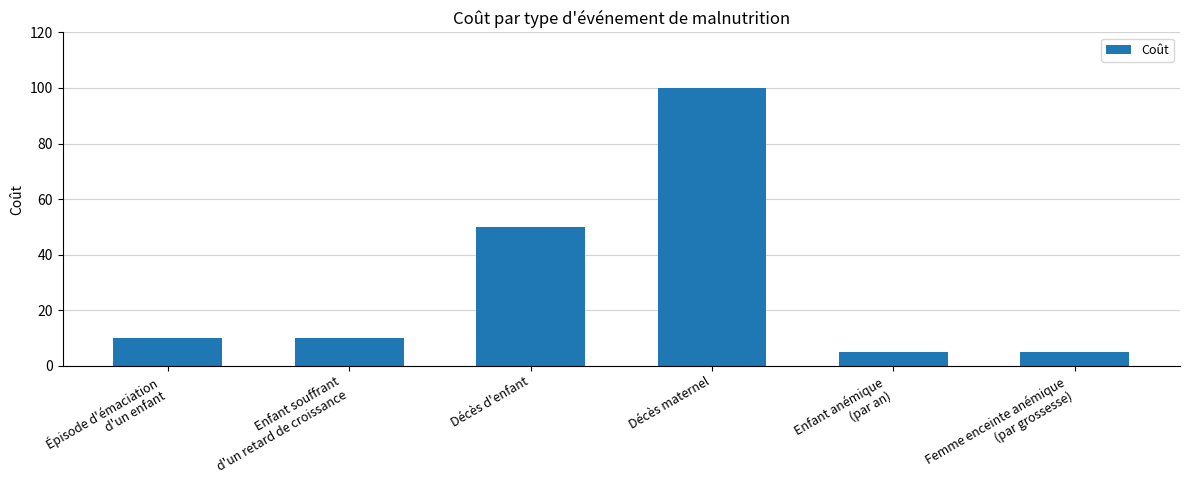

How many bars are there in total?

6